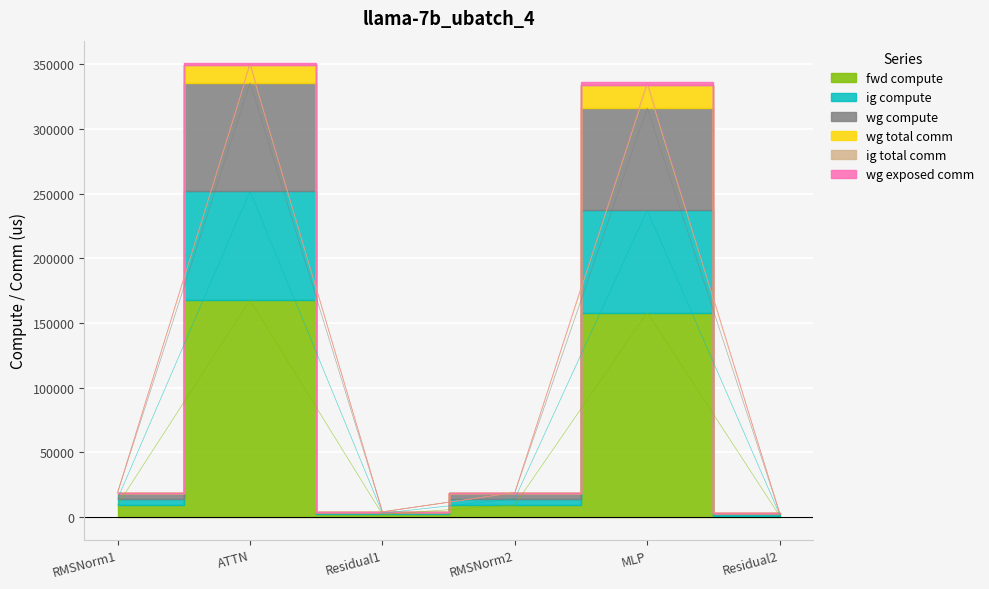

At how many categories does at least one series exceed 99062?

2